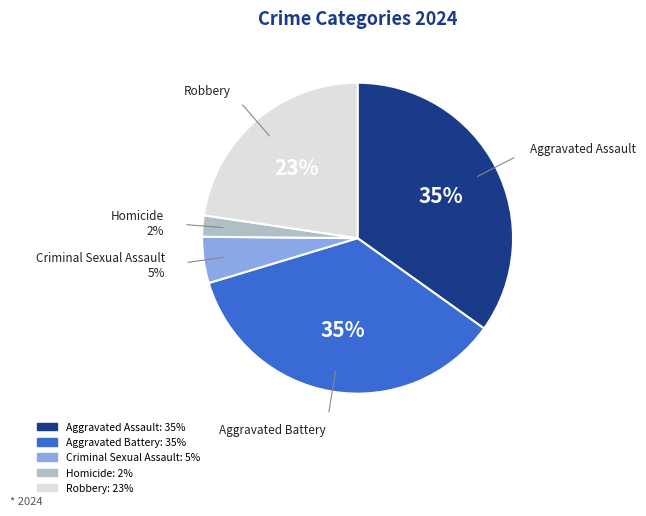

Is it true that Aggravated Assault is 35% of the pie?

True